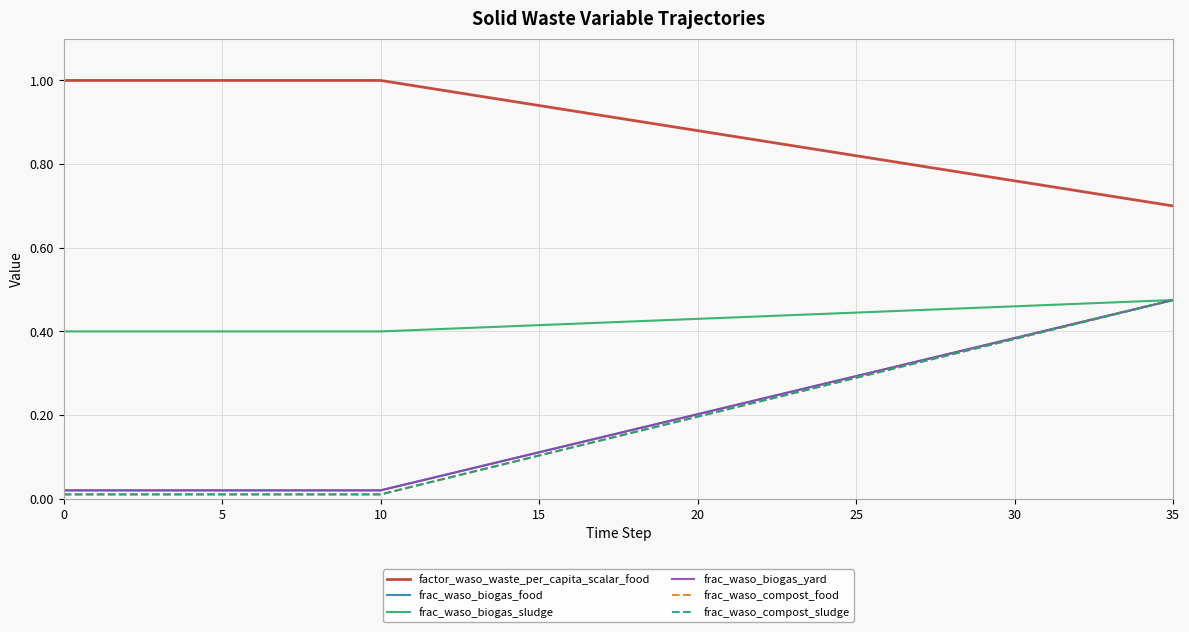

What is the label of the 29th point from the left?

28